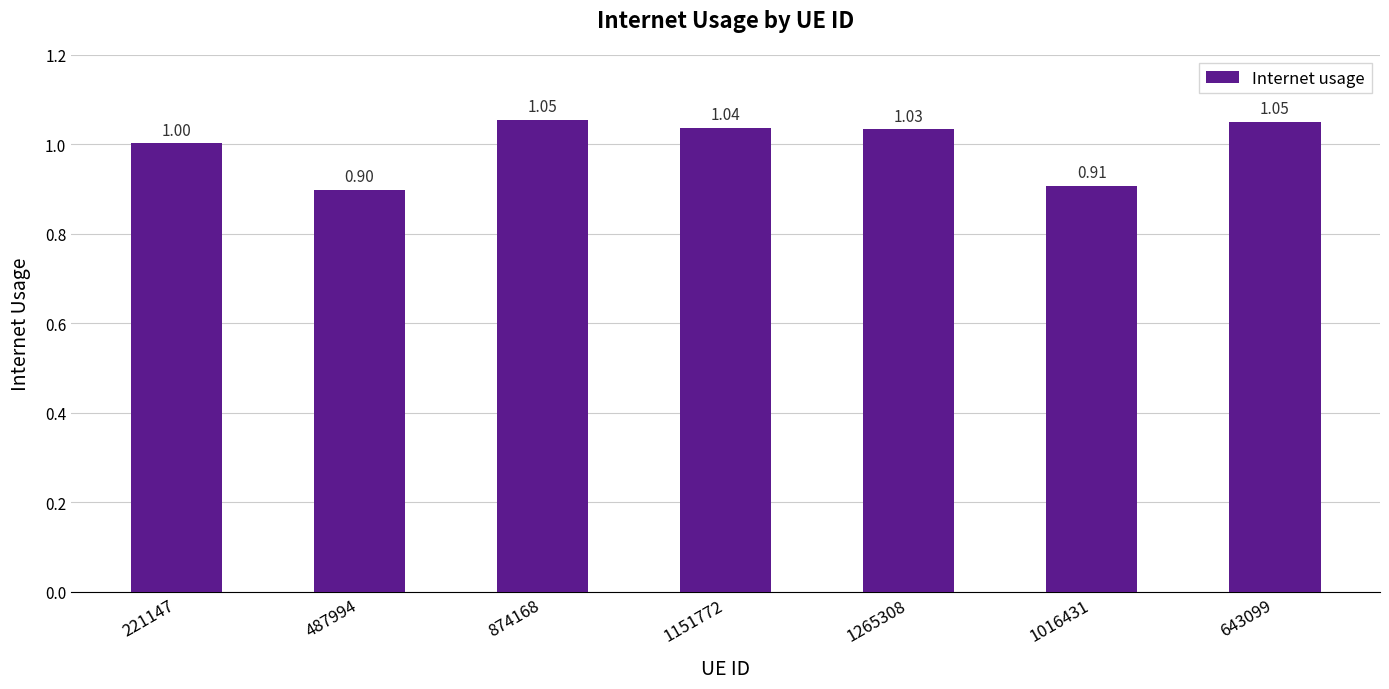

True or false: the data shows 0.6 at 1016431.

False